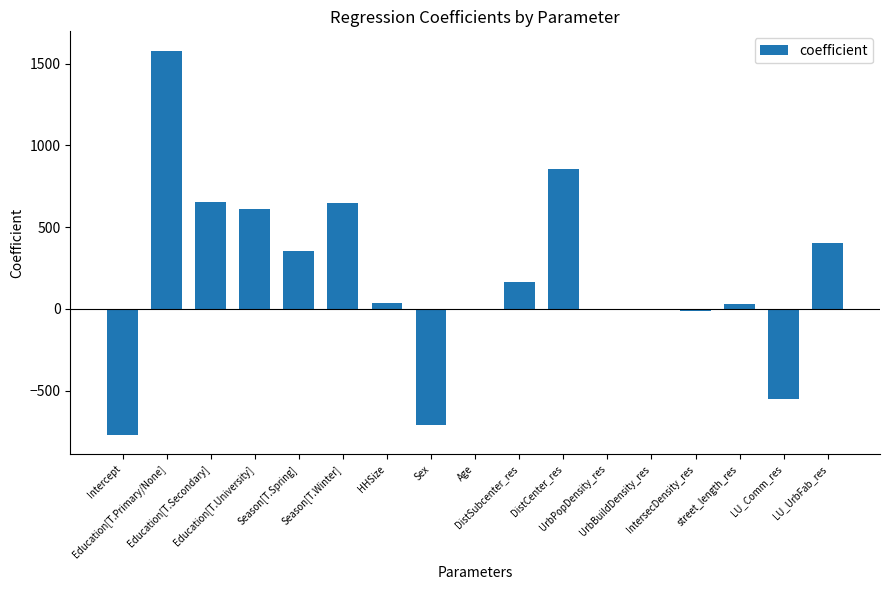

How many distinct data groups are displayed?

1